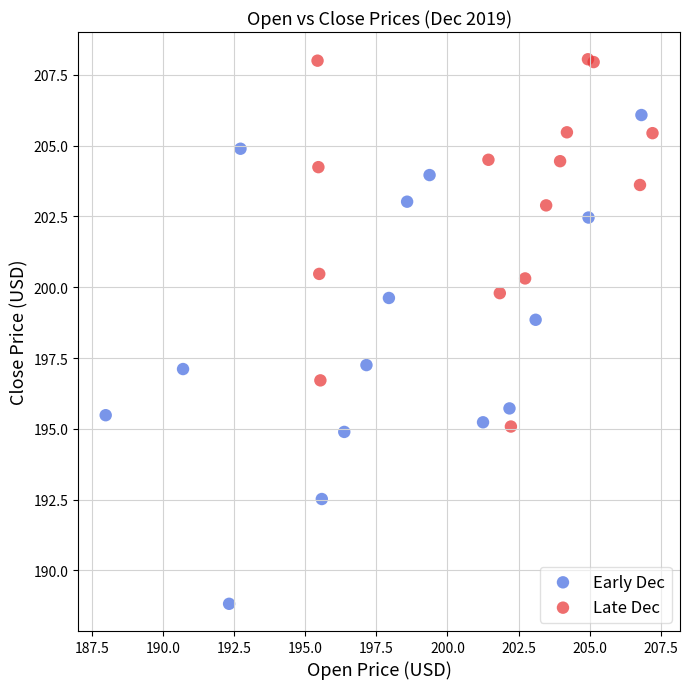

What are all the series names shown in the legend?

Early Dec, Late Dec